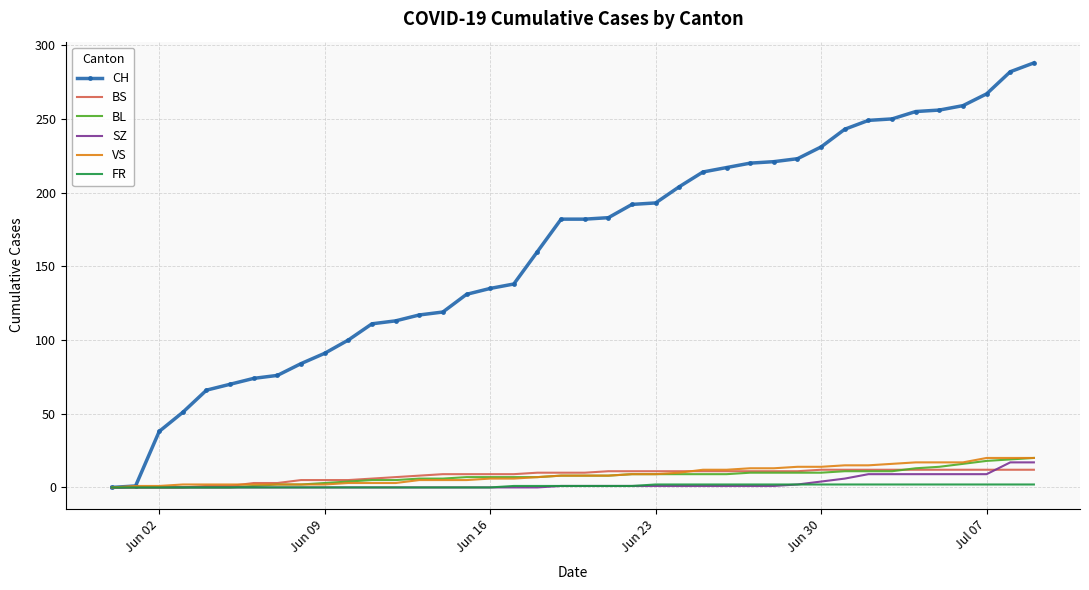

What is the sum of all BS values?

329